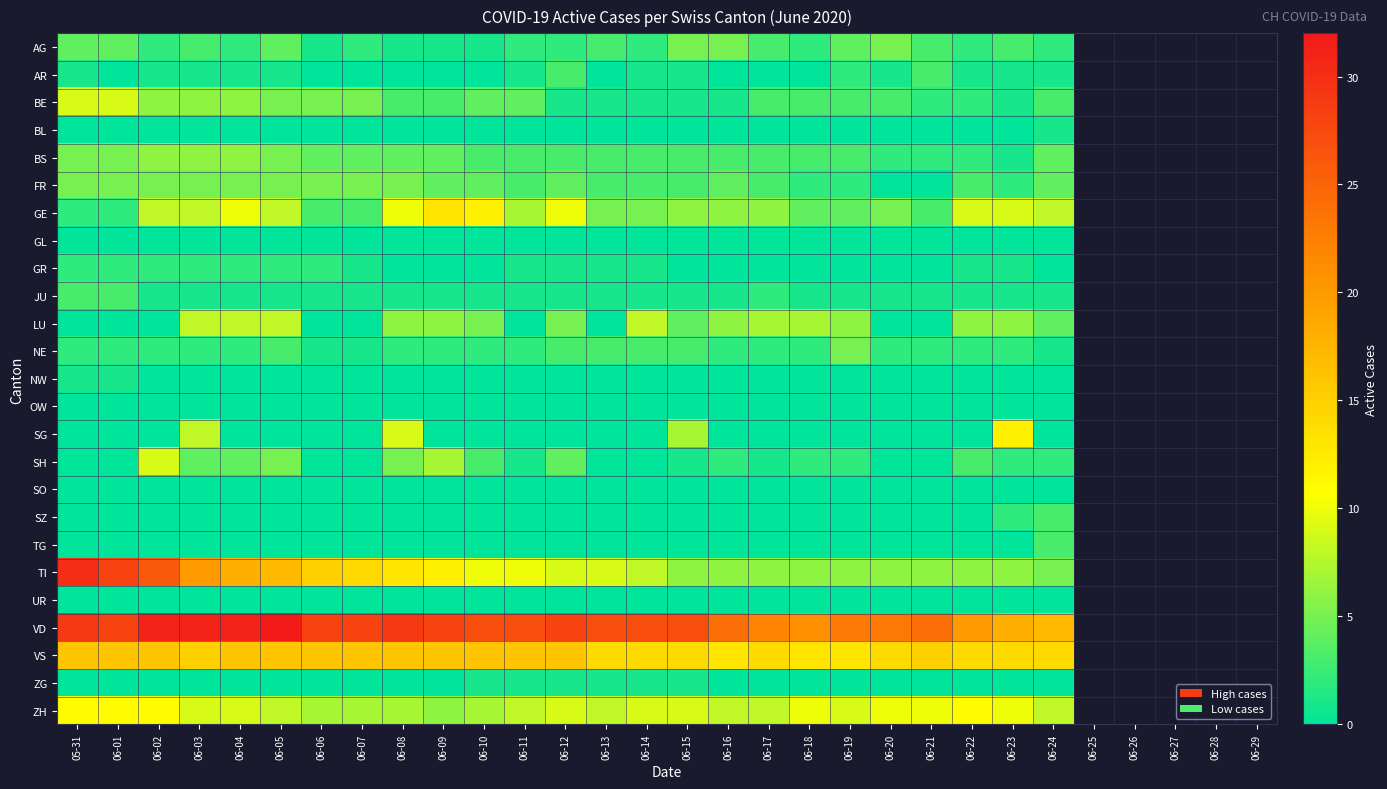

Reading left to right, extract all data points from this chart.

AG: 05-31=4	06-01=4	06-02=2	06-03=3	06-04=2	06-05=4	06-06=1	06-07=2	06-08=1	06-09=1	06-10=1	06-11=2	06-12=2	06-13=3	06-14=2	06-15=5	06-16=5	06-17=3	06-18=2	06-19=4	06-20=5	06-21=3	06-22=2	06-23=3	06-24=2
AR: 05-31=1	06-01=0	06-02=1	06-03=1	06-04=1	06-05=1	06-06=0	06-07=0	06-08=0	06-09=0	06-10=0	06-11=1	06-12=3	06-13=0	06-14=1	06-15=1	06-16=0	06-17=0	06-18=0	06-19=2	06-20=1	06-21=3	06-22=1	06-23=1	06-24=1
BE: 05-31=9	06-01=9	06-02=6	06-03=6	06-04=6	06-05=5	06-06=5	06-07=5	06-08=3	06-09=3	06-10=4	06-11=4	06-12=1	06-13=1	06-14=1	06-15=1	06-16=1	06-17=3	06-18=3	06-19=3	06-20=3	06-21=2	06-22=2	06-23=1	06-24=3
BL: 05-31=0	06-01=0	06-02=0	06-03=0	06-04=0	06-05=0	06-06=0	06-07=0	06-08=0	06-09=0	06-10=0	06-11=0	06-12=0	06-13=0	06-14=0	06-15=0	06-16=0	06-17=0	06-18=0	06-19=0	06-20=0	06-21=0	06-22=0	06-23=0	06-24=1
BS: 05-31=5	06-01=5	06-02=6	06-03=6	06-04=6	06-05=5	06-06=4	06-07=4	06-08=4	06-09=4	06-10=3	06-11=3	06-12=3	06-13=3	06-14=3	06-15=3	06-16=3	06-17=3	06-18=3	06-19=3	06-20=2	06-21=2	06-22=2	06-23=1	06-24=4
FR: 05-31=5	06-01=5	06-02=5	06-03=5	06-04=5	06-05=5	06-06=5	06-07=5	06-08=5	06-09=4	06-10=4	06-11=3	06-12=4	06-13=3	06-14=3	06-15=3	06-16=4	06-17=3	06-18=2	06-19=2	06-20=0	06-21=0	06-22=3	06-23=2	06-24=4
GE: 05-31=2	06-01=2	06-02=8	06-03=8	06-04=10	06-05=8	06-06=3	06-07=3	06-08=10	06-09=13	06-10=12	06-11=7	06-12=10	06-13=5	06-14=5	06-15=6	06-16=6	06-17=6	06-18=4	06-19=4	06-20=5	06-21=3	06-22=9	06-23=9	06-24=8
GL: 05-31=0	06-01=0	06-02=0	06-03=0	06-04=0	06-05=0	06-06=0	06-07=0	06-08=0	06-09=0	06-10=0	06-11=0	06-12=0	06-13=0	06-14=0	06-15=0	06-16=0	06-17=0	06-18=0	06-19=0	06-20=0	06-21=0	06-22=0	06-23=0	06-24=0
GR: 05-31=2	06-01=2	06-02=2	06-03=2	06-04=2	06-05=2	06-06=2	06-07=1	06-08=0	06-09=0	06-10=0	06-11=1	06-12=1	06-13=1	06-14=1	06-15=0	06-16=0	06-17=0	06-18=0	06-19=0	06-20=0	06-21=0	06-22=1	06-23=1	06-24=0
JU: 05-31=3	06-01=3	06-02=1	06-03=1	06-04=1	06-05=1	06-06=1	06-07=1	06-08=1	06-09=1	06-10=1	06-11=1	06-12=1	06-13=1	06-14=1	06-15=1	06-16=1	06-17=2	06-18=1	06-19=1	06-20=1	06-21=1	06-22=1	06-23=1	06-24=1
LU: 05-31=0	06-01=0	06-02=0	06-03=8	06-04=8	06-05=8	06-06=0	06-07=0	06-08=6	06-09=6	06-10=5	06-11=0	06-12=5	06-13=0	06-14=8	06-15=4	06-16=6	06-17=7	06-18=7	06-19=6	06-20=0	06-21=0	06-22=6	06-23=6	06-24=4
NE: 05-31=2	06-01=2	06-02=2	06-03=2	06-04=2	06-05=3	06-06=1	06-07=1	06-08=2	06-09=2	06-10=2	06-11=2	06-12=3	06-13=3	06-14=3	06-15=3	06-16=2	06-17=2	06-18=2	06-19=5	06-20=2	06-21=2	06-22=2	06-23=2	06-24=1
NW: 05-31=1	06-01=1	06-02=0	06-03=0	06-04=0	06-05=0	06-06=0	06-07=0	06-08=0	06-09=0	06-10=0	06-11=0	06-12=0	06-13=0	06-14=0	06-15=0	06-16=0	06-17=0	06-18=0	06-19=0	06-20=0	06-21=0	06-22=0	06-23=0	06-24=0
OW: 05-31=0	06-01=0	06-02=0	06-03=0	06-04=0	06-05=0	06-06=0	06-07=0	06-08=0	06-09=0	06-10=0	06-11=0	06-12=0	06-13=0	06-14=0	06-15=0	06-16=0	06-17=0	06-18=0	06-19=0	06-20=0	06-21=0	06-22=0	06-23=0	06-24=0
SG: 05-31=0	06-01=0	06-02=0	06-03=8	06-04=0	06-05=0	06-06=0	06-07=0	06-08=9	06-09=0	06-10=0	06-11=0	06-12=0	06-13=0	06-14=0	06-15=7	06-16=0	06-17=0	06-18=0	06-19=0	06-20=0	06-21=0	06-22=0	06-23=12	06-24=0
SH: 05-31=0	06-01=0	06-02=9	06-03=4	06-04=4	06-05=5	06-06=0	06-07=0	06-08=5	06-09=7	06-10=3	06-11=1	06-12=4	06-13=0	06-14=0	06-15=1	06-16=2	06-17=1	06-18=2	06-19=2	06-20=0	06-21=0	06-22=3	06-23=2	06-24=2
SO: 05-31=0	06-01=0	06-02=0	06-03=0	06-04=0	06-05=0	06-06=0	06-07=0	06-08=0	06-09=0	06-10=0	06-11=0	06-12=0	06-13=0	06-14=0	06-15=0	06-16=0	06-17=0	06-18=0	06-19=0	06-20=0	06-21=0	06-22=0	06-23=0	06-24=0
SZ: 05-31=0	06-01=0	06-02=0	06-03=0	06-04=0	06-05=0	06-06=0	06-07=0	06-08=0	06-09=0	06-10=0	06-11=0	06-12=0	06-13=0	06-14=0	06-15=0	06-16=0	06-17=0	06-18=0	06-19=0	06-20=0	06-21=0	06-22=0	06-23=2	06-24=3
TG: 05-31=0	06-01=0	06-02=0	06-03=0	06-04=0	06-05=0	06-06=0	06-07=0	06-08=0	06-09=0	06-10=0	06-11=0	06-12=0	06-13=0	06-14=0	06-15=0	06-16=0	06-17=0	06-18=0	06-19=0	06-20=0	06-21=0	06-22=0	06-23=0	06-24=3
TI: 05-31=30	06-01=28	06-02=26	06-03=20	06-04=18	06-05=17	06-06=15	06-07=14	06-08=13	06-09=12	06-10=10	06-11=10	06-12=9	06-13=9	06-14=8	06-15=6	06-16=6	06-17=6	06-18=6	06-19=6	06-20=6	06-21=6	06-22=6	06-23=6	06-24=5
UR: 05-31=0	06-01=0	06-02=0	06-03=0	06-04=0	06-05=0	06-06=0	06-07=0	06-08=0	06-09=0	06-10=0	06-11=0	06-12=0	06-13=0	06-14=0	06-15=0	06-16=0	06-17=0	06-18=0	06-19=0	06-20=0	06-21=0	06-22=0	06-23=0	06-24=0
VD: 05-31=29	06-01=28	06-02=31	06-03=31	06-04=31	06-05=32	06-06=28	06-07=28	06-08=29	06-09=28	06-10=27	06-11=27	06-12=28	06-13=27	06-14=27	06-15=27	06-16=24	06-17=22	06-18=21	06-19=23	06-20=23	06-21=24	06-22=20	06-23=18	06-24=17
VS: 05-31=16	06-01=16	06-02=16	06-03=15	06-04=16	06-05=16	06-06=16	06-07=16	06-08=16	06-09=16	06-10=16	06-11=16	06-12=16	06-13=14	06-14=14	06-15=14	06-16=13	06-17=14	06-18=13	06-19=13	06-20=14	06-21=15	06-22=14	06-23=14	06-24=14
ZG: 05-31=0	06-01=0	06-02=0	06-03=0	06-04=0	06-05=0	06-06=0	06-07=0	06-08=0	06-09=0	06-10=1	06-11=1	06-12=1	06-13=1	06-14=1	06-15=1	06-16=0	06-17=0	06-18=0	06-19=0	06-20=0	06-21=0	06-22=0	06-23=0	06-24=0
ZH: 05-31=11	06-01=11	06-02=11	06-03=9	06-04=9	06-05=8	06-06=7	06-07=7	06-08=7	06-09=6	06-10=7	06-11=8	06-12=9	06-13=8	06-14=9	06-15=9	06-16=8	06-17=8	06-18=10	06-19=9	06-20=10	06-21=10	06-22=11	06-23=10	06-24=8